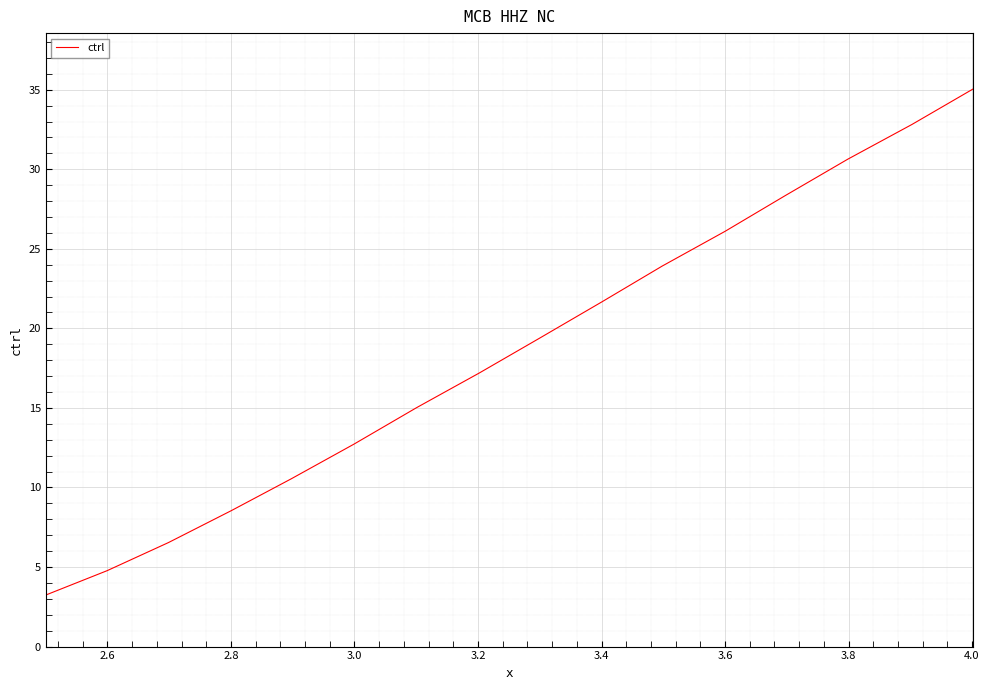

Does the chart display data point markers on the line(s)?

No